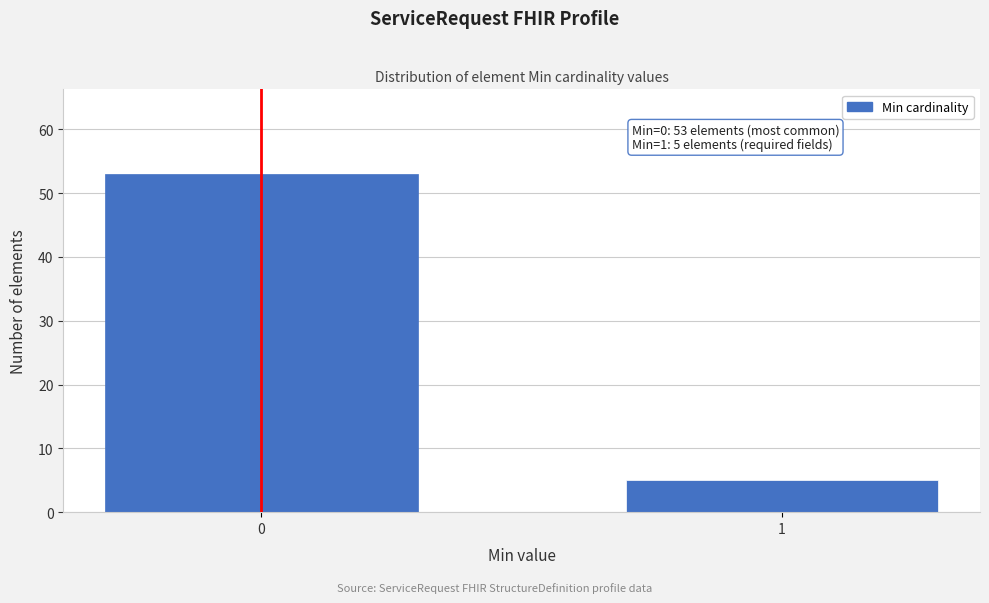

Reading left to right, extract all data points from this chart.

53	5